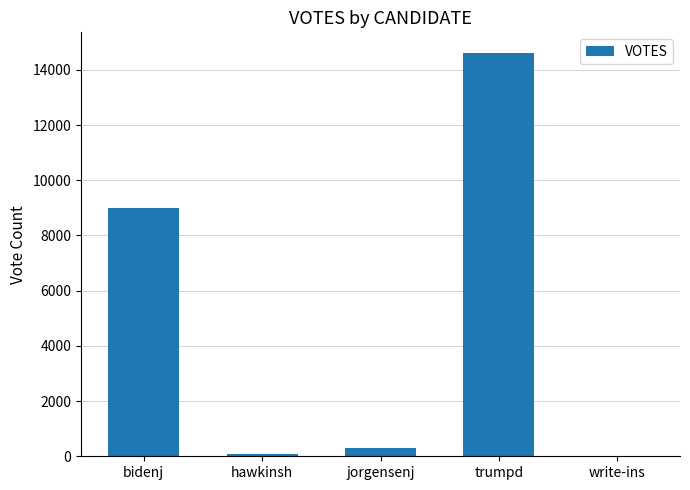

True or false: the data shows 9008 at bidenj.

True